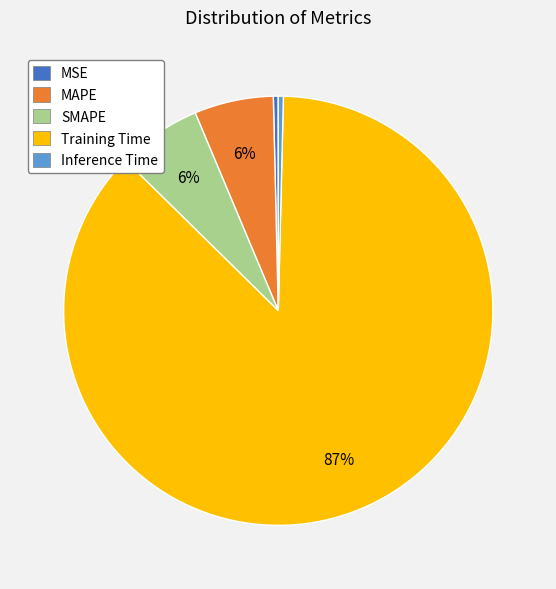

How many segments does this pie chart have?

5